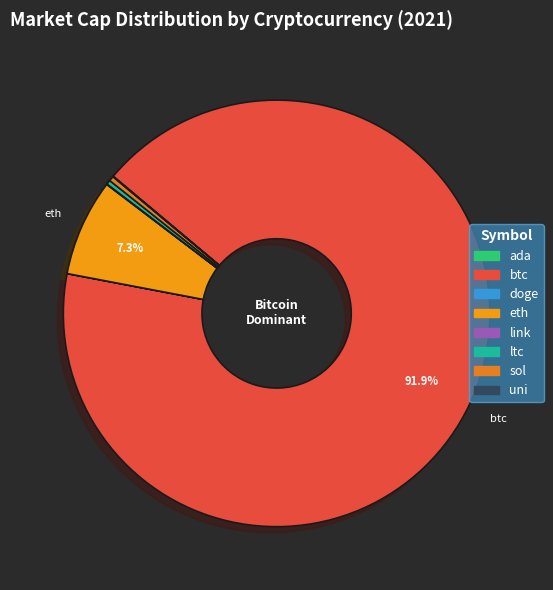

What is the ratio of the value at uni to the value at sol?

0.1